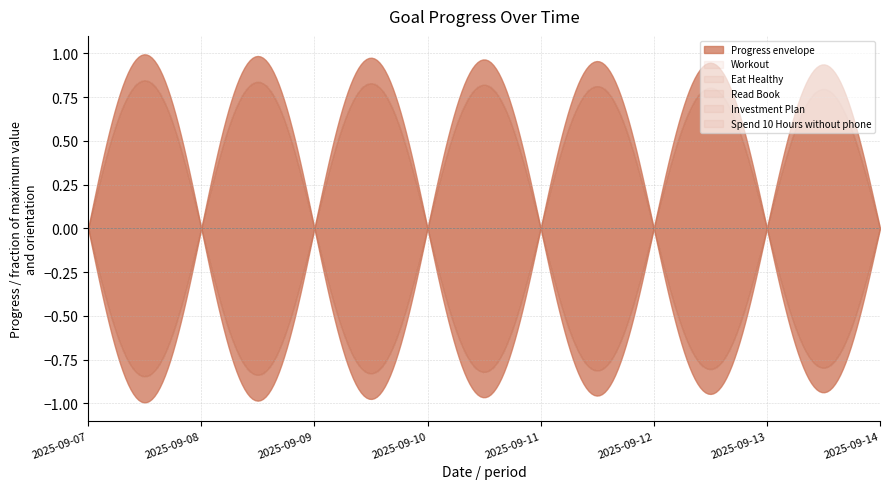

Reading left to right, extract all data points from this chart.

Workout: 1.0	1.0	1.0	1.0	1.0	1.0	0.9	0.9
Eat Healthy: 1.0	1.0	1.0	1.0	1.0	1.0	0.9	0.9
Read Book: 1.0	1.0	1.0	1.0	1.0	1.0	0.9	0.9
Investment Plan: 1.0	1.0	1.0	1.0	1.0	1.0	0.9	0.9
Spend 10 Hours without phone: 1.0	1.0	1.0	1.0	1.0	1.0	0.9	0.9